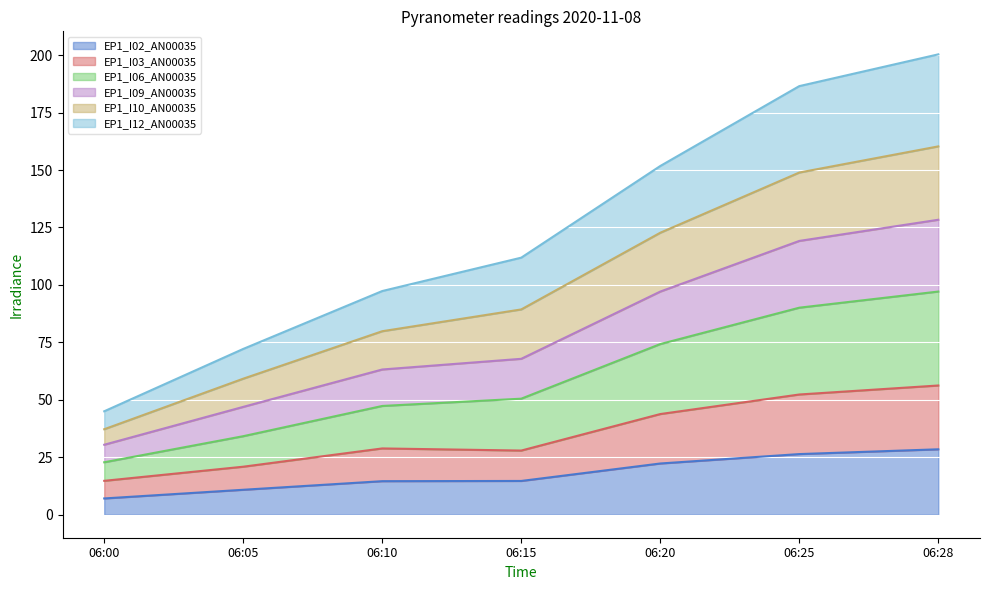

What is the maximum value shown in the chart?

200.3